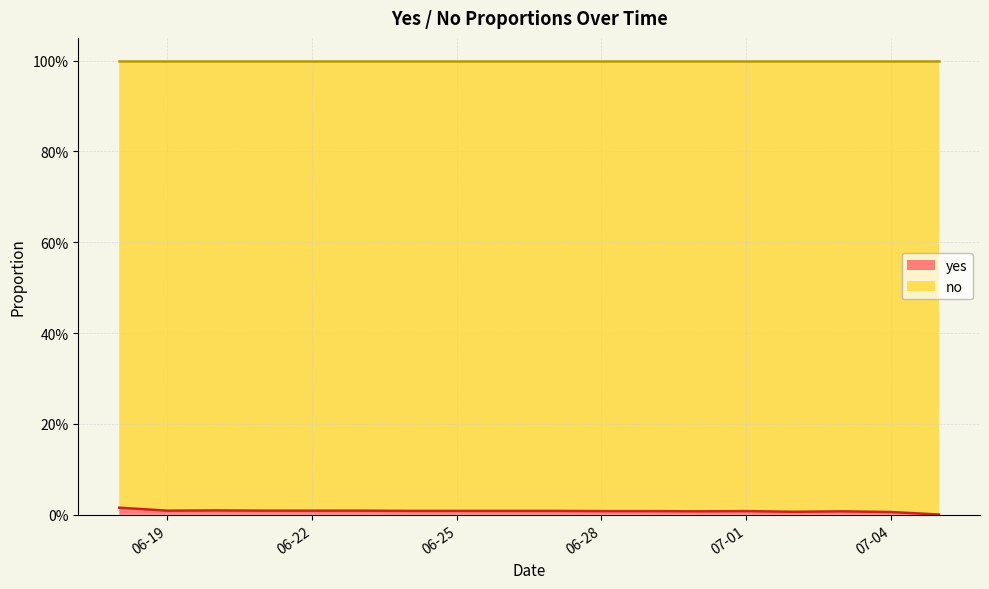

True or false: the data shows 0.0 at 2024-07-05.

False